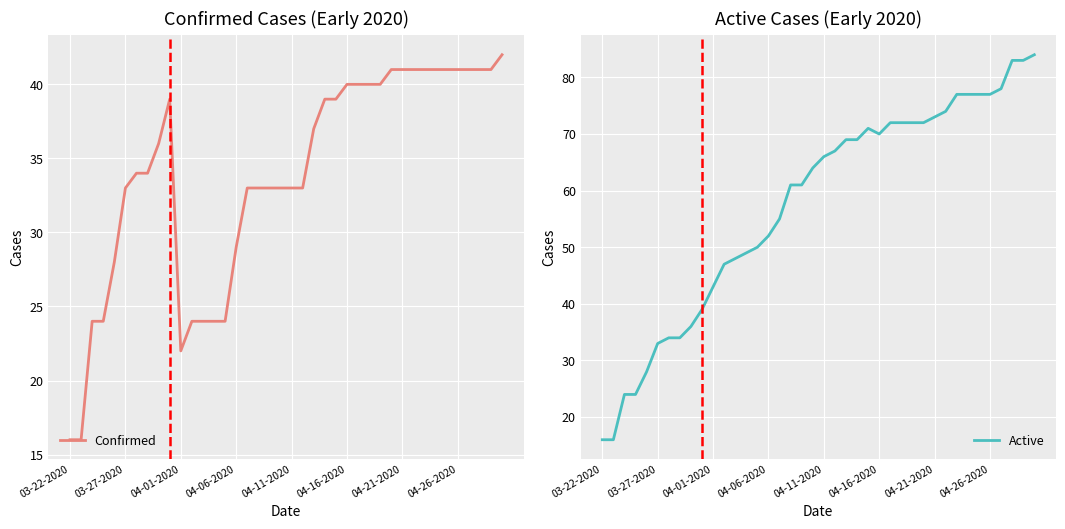

How many distinct data groups are displayed?

2